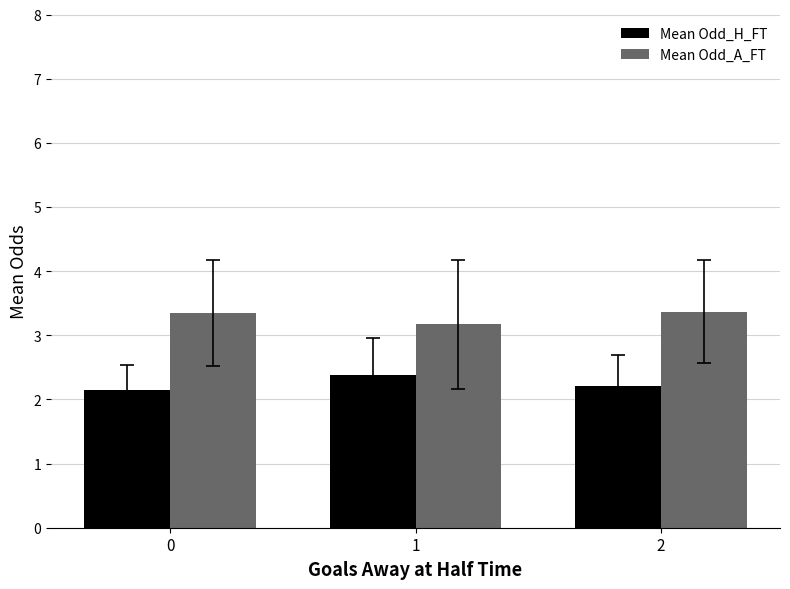

The value of Mean Odd_A_FT at 1 is 3.2. True or false?

True